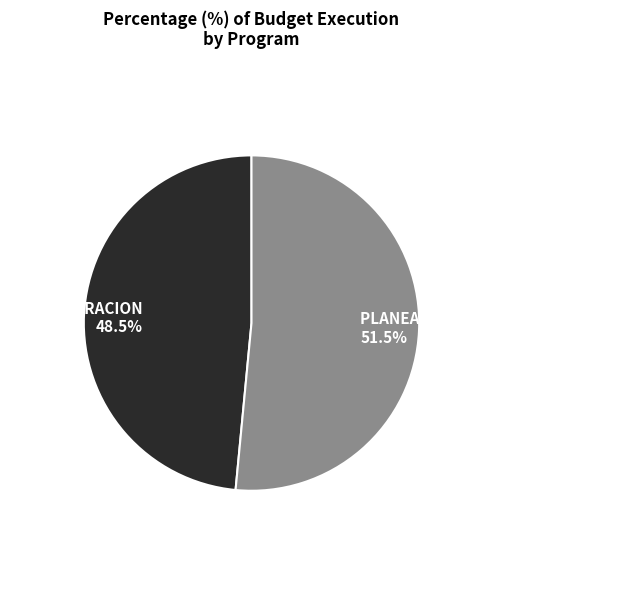

Rank the categories by value from highest to lowest.

PLANEAMIENTO GUBERNAMENTAL 51.5%, ADMINISTRACION 48.5%